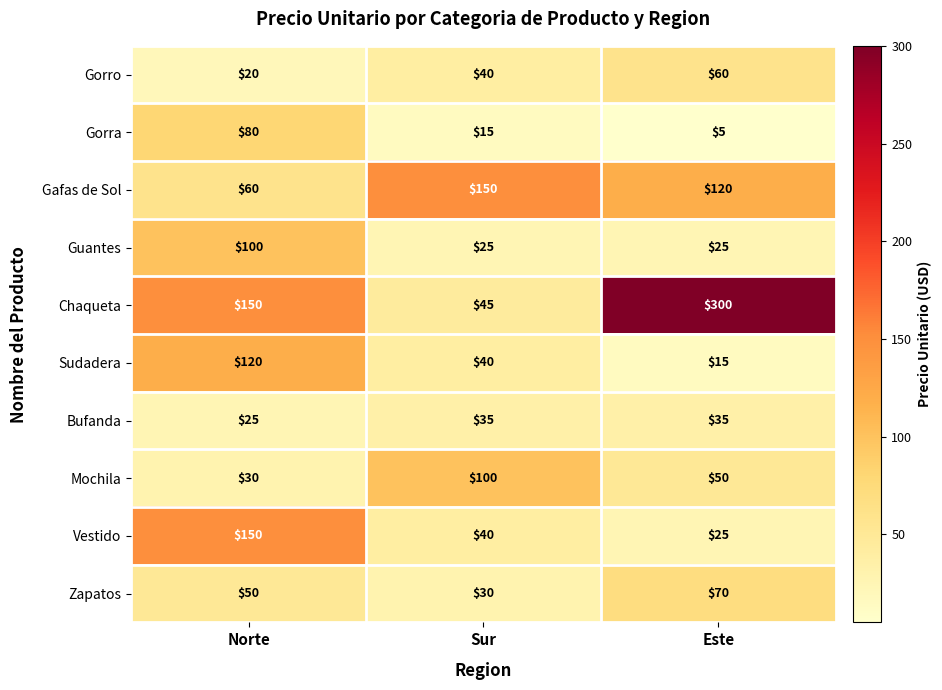

What is the sum of all Chaqueta values?

495